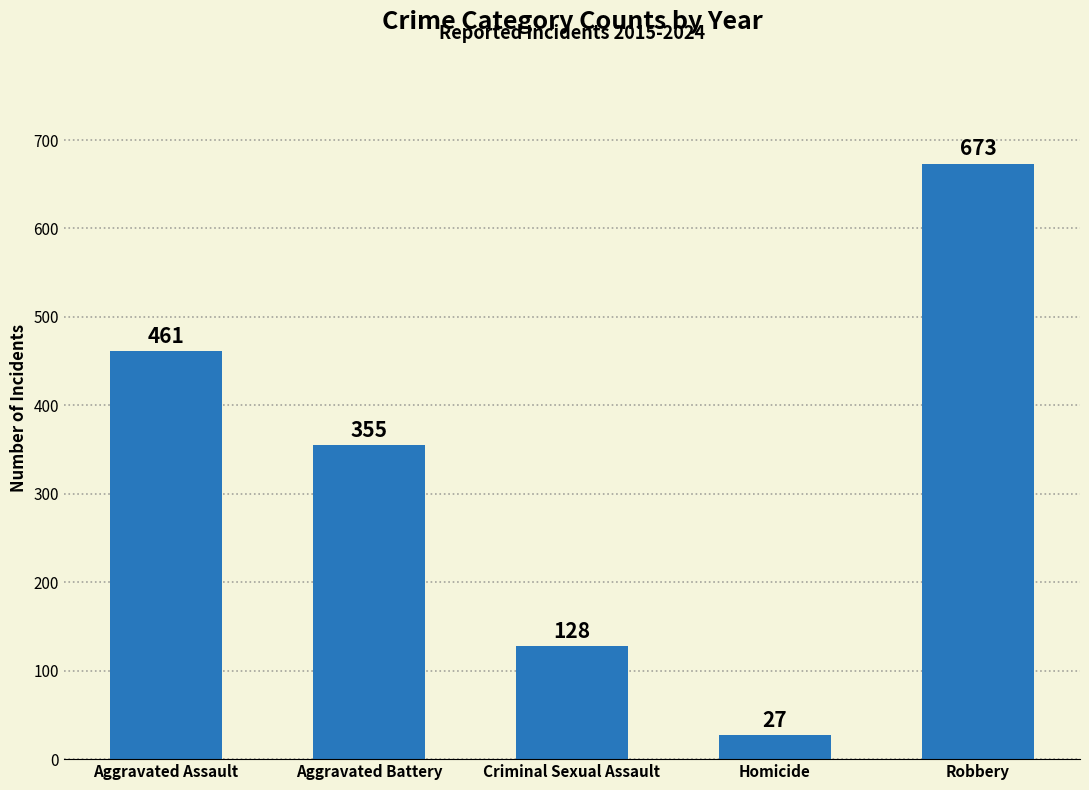

How many distinct data groups are displayed?

1